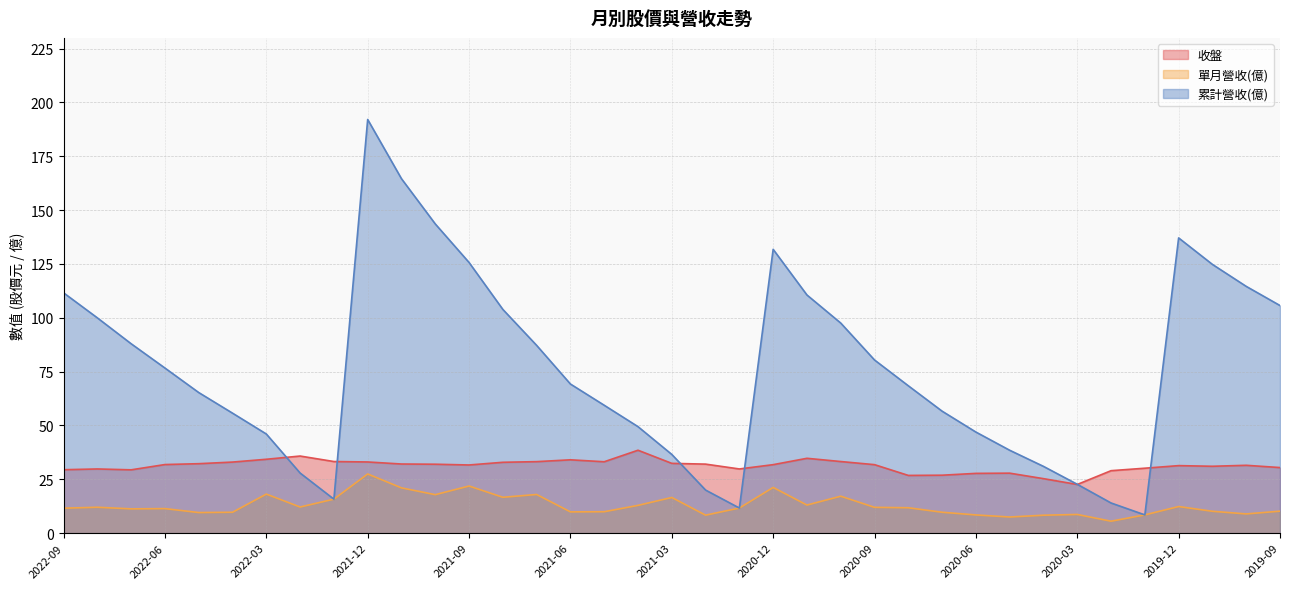

At which label is 單月營收(億) closest to 16?

2022-01